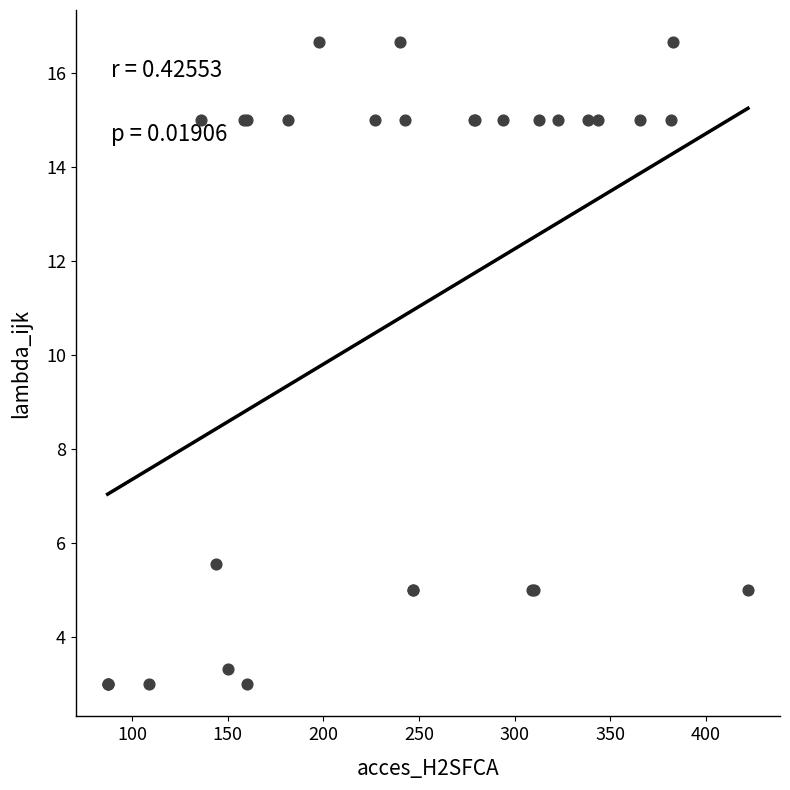

What Y value in the scatter plot is closest to 9?

5.6